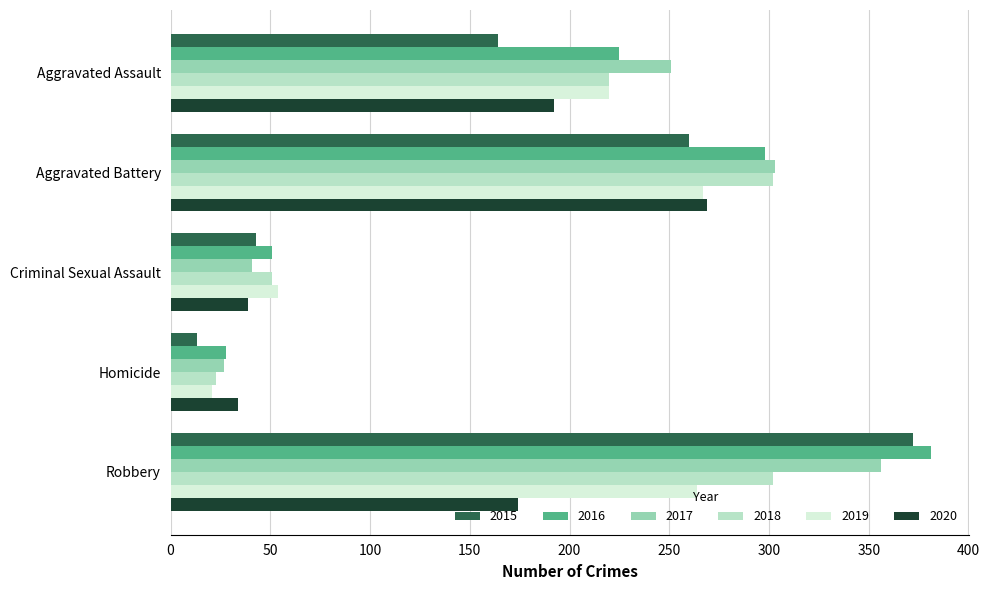

What is the sum of all 2015 values?

852